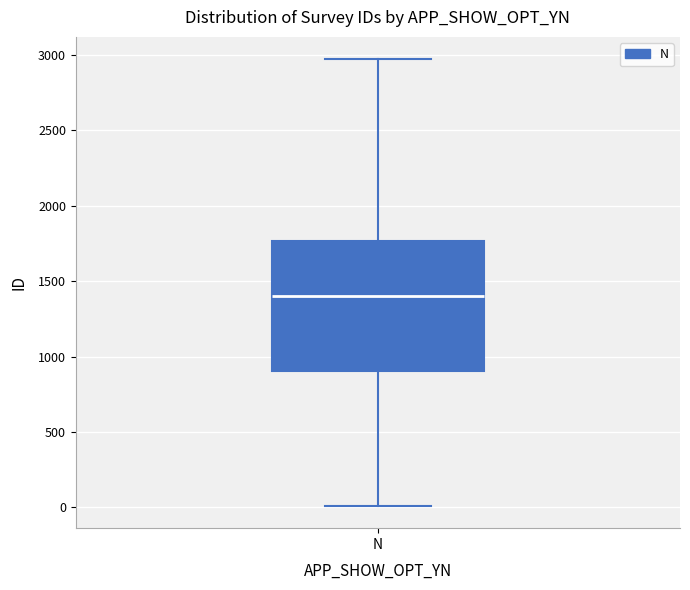

Read this box plot against the y-axis: the position of the median line, the range covered by the box, and the ends of both whiskers. The values are not printed on the chart, so give them approximately, as read against the axis.

median 1400, box 900 to 1750, whiskers 0 to 2950